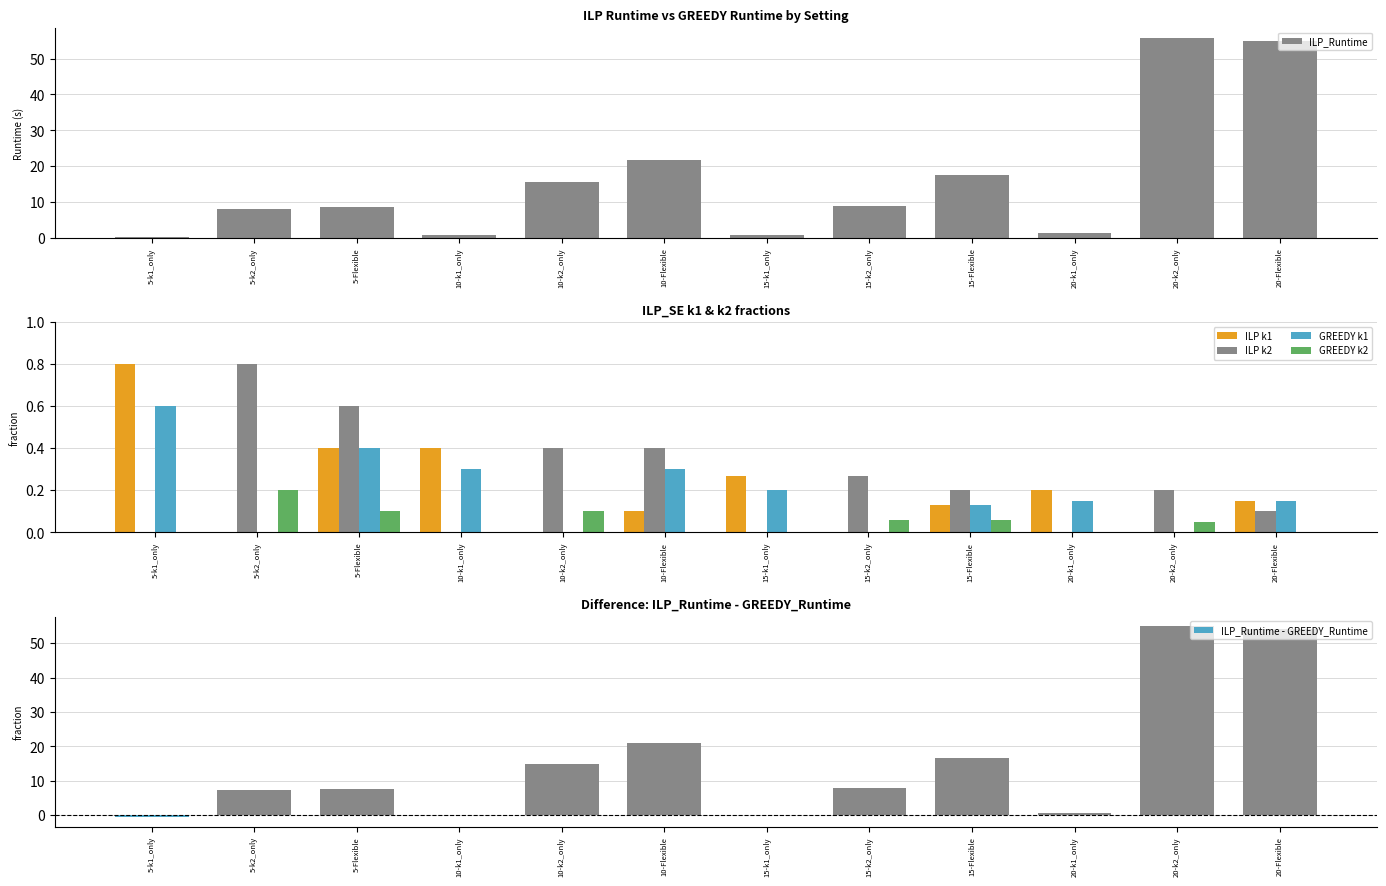

At which label does GREEDY k1 reach its peak?

5-k1_only